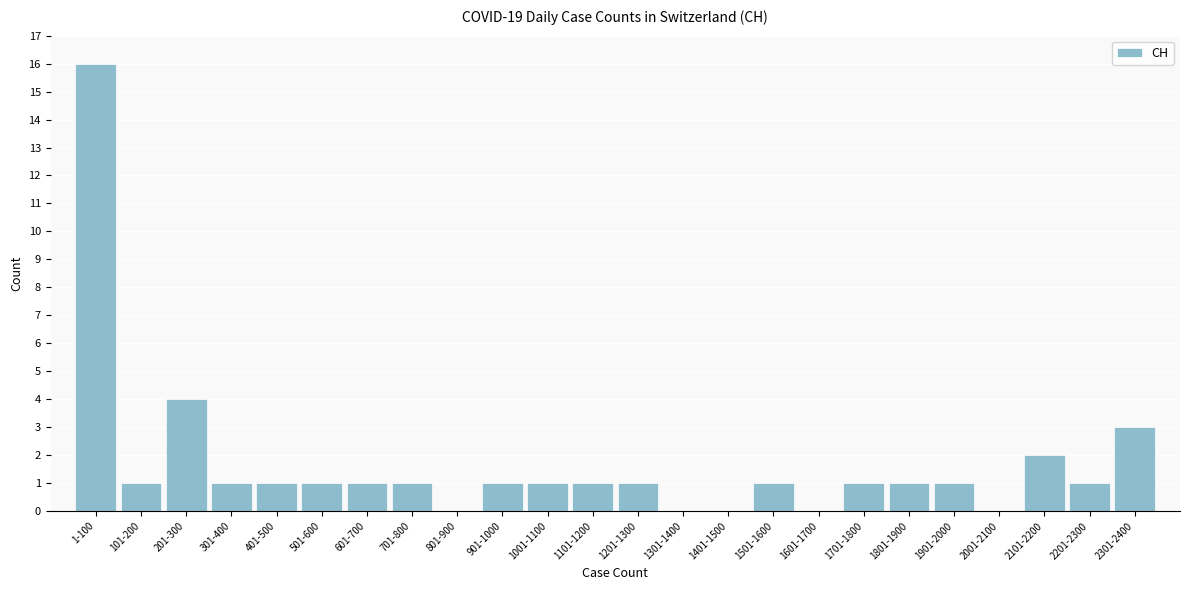

Reading left to right, list all the values displayed in this chart.

1-100=16	101-200=1	201-300=4	301-400=1	401-500=1	501-600=1	601-700=1	701-800=1	801-900=0	901-1000=1	1001-1100=1	1101-1200=1	1201-1300=1	1301-1400=0	1401-1500=0	1501-1600=1	1601-1700=0	1701-1800=1	1801-1900=1	1901-2000=1	2001-2100=0	2101-2200=2	2201-2300=1	2301-2400=3